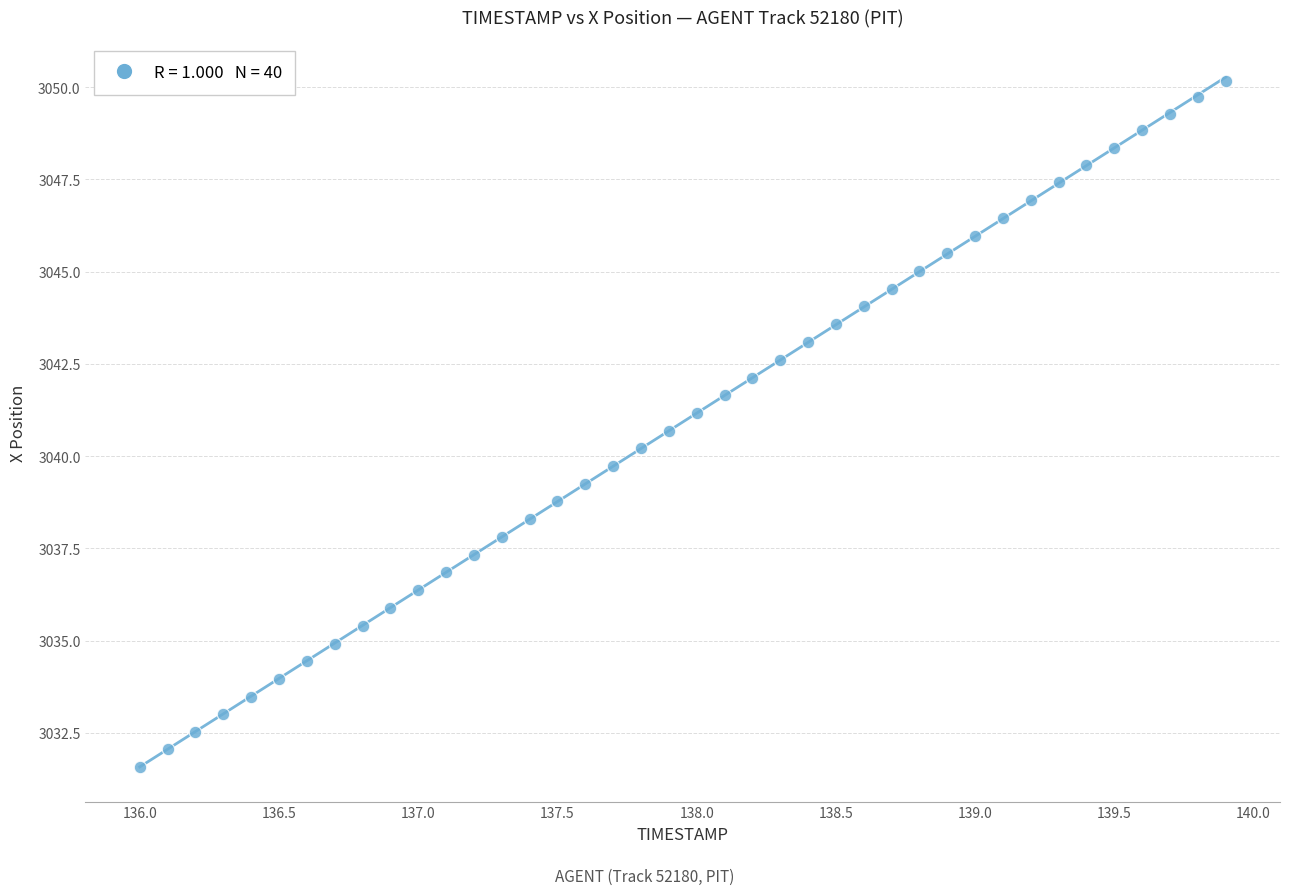

What is the range of Y values (max minus min)?

18.6